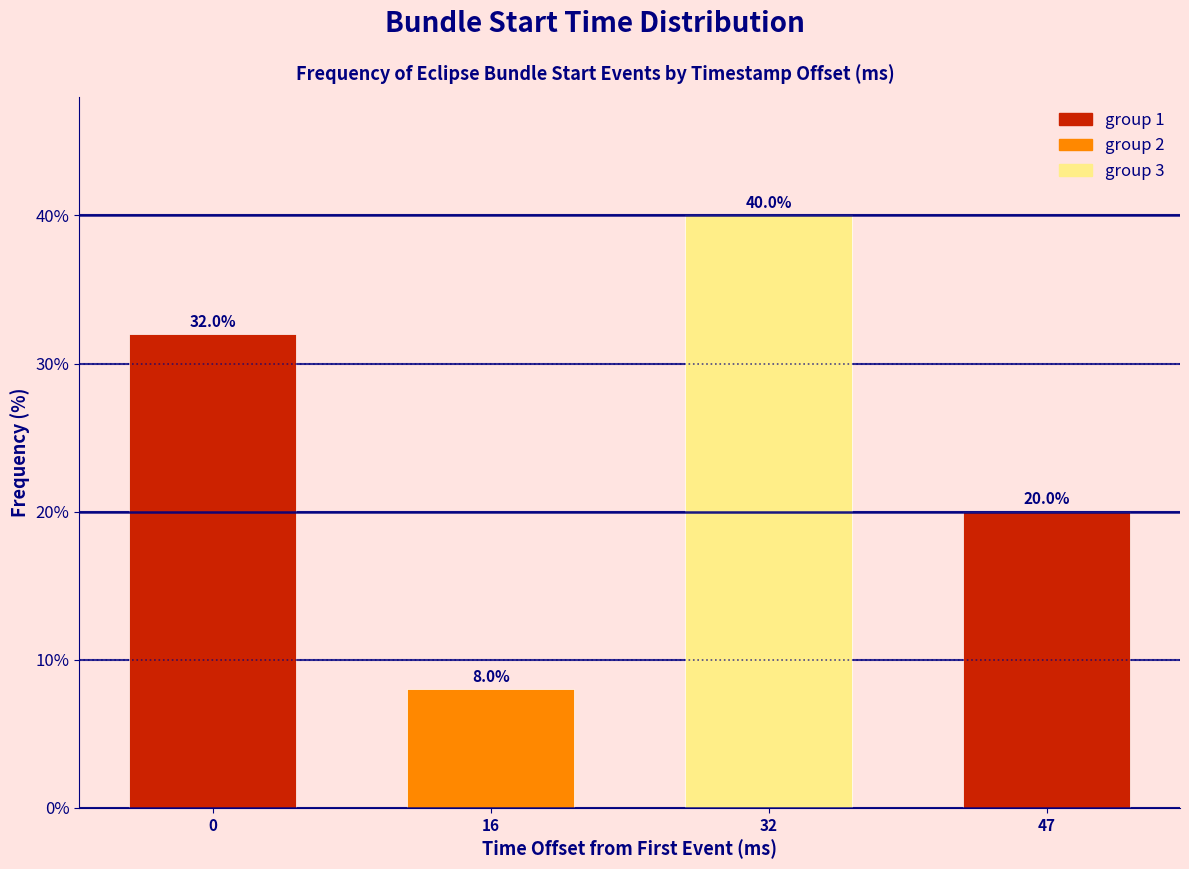

Reading right to left, list all the values displayed in this chart.

47=20	32=40	16=8	0=32